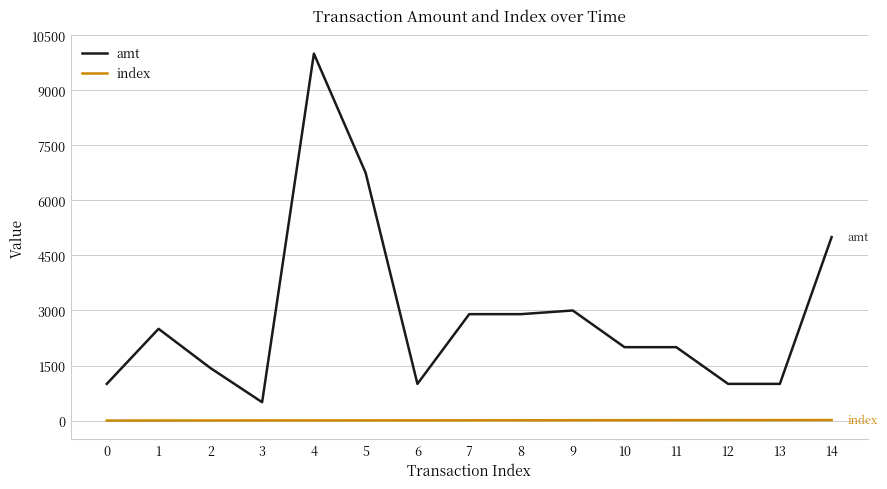

True or false: index has a value of 10 at 10.

True